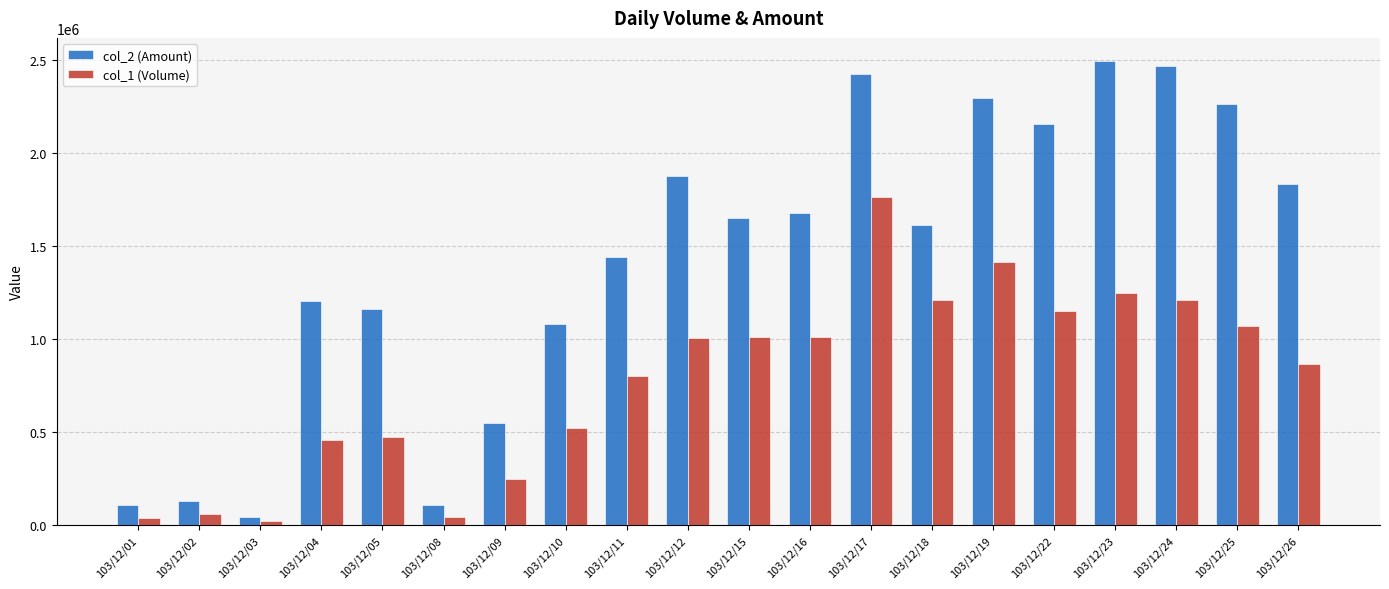

What is the difference between the maximum and minimum values in the col_1 (Volume) series?

1742000